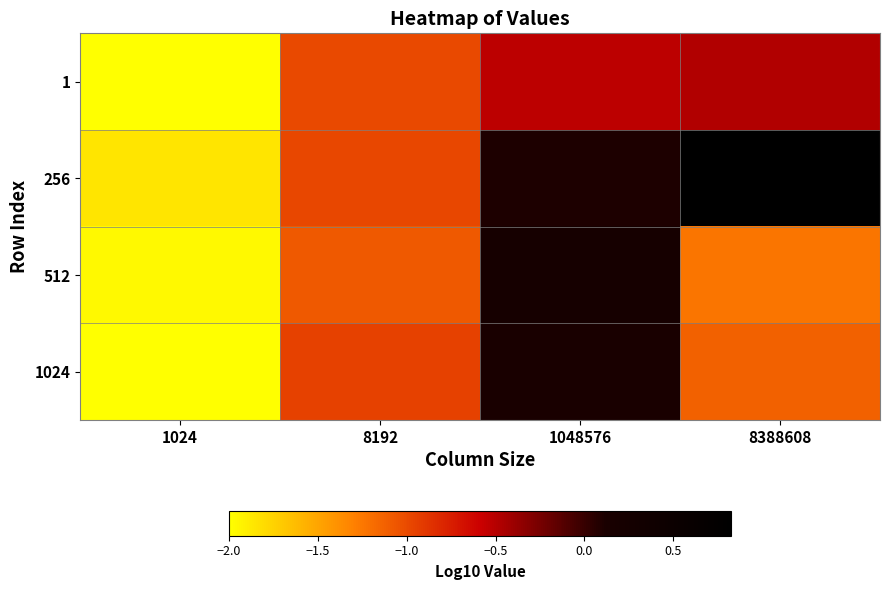

Reading left to right, list all the values displayed in this chart.

1: 1024=-2.0	8192=-1.0	1048576=-0.5	8388608=-0.5
256: 1024=-1.9	8192=-1.0	1048576=0.1	8388608=0.8
512: 1024=-2.0	8192=-1.1	1048576=0.2	8388608=-1.2
1024: 1024=-2.0	8192=-1.0	1048576=0.1	8388608=-1.1